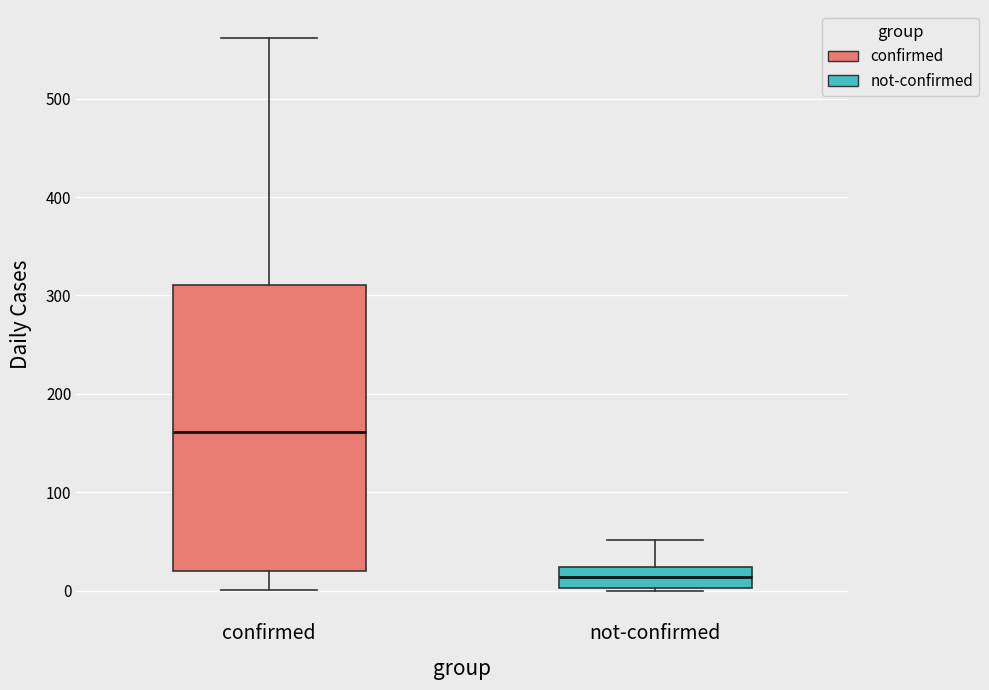

Reading left to right, read every box against the y-axis: the position of its median line, the range the box covers, and the ends of its whiskers. The values are not printed on the chart, so give them approximately, as read against the axis.

confirmed: median 160, box 20 to 310, whiskers 0 to 560
not-confirmed: median 10, box 0 to 20, whiskers 0 to 50